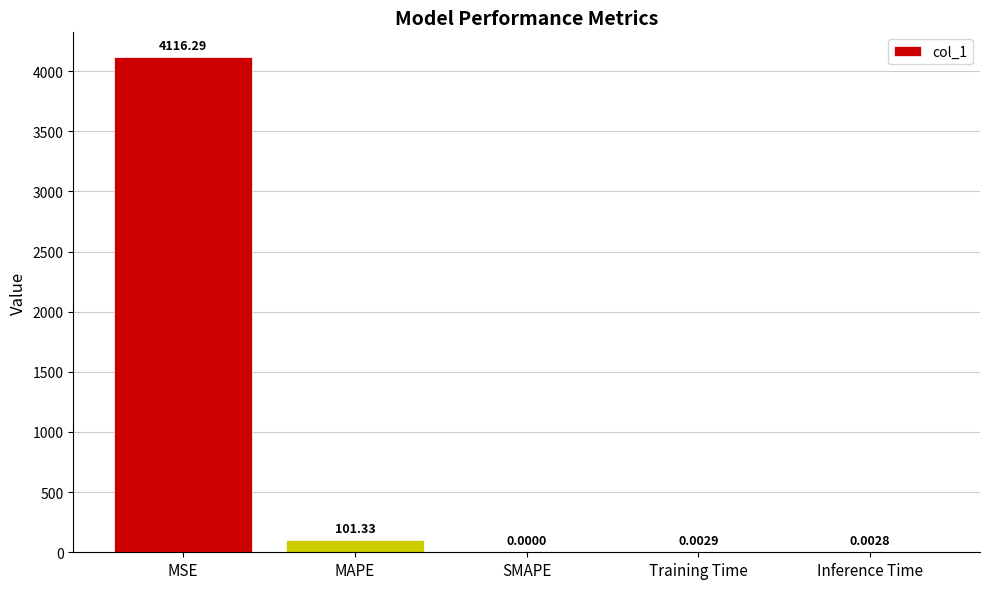

Which has a higher value, SMAPE or MAPE?

MAPE